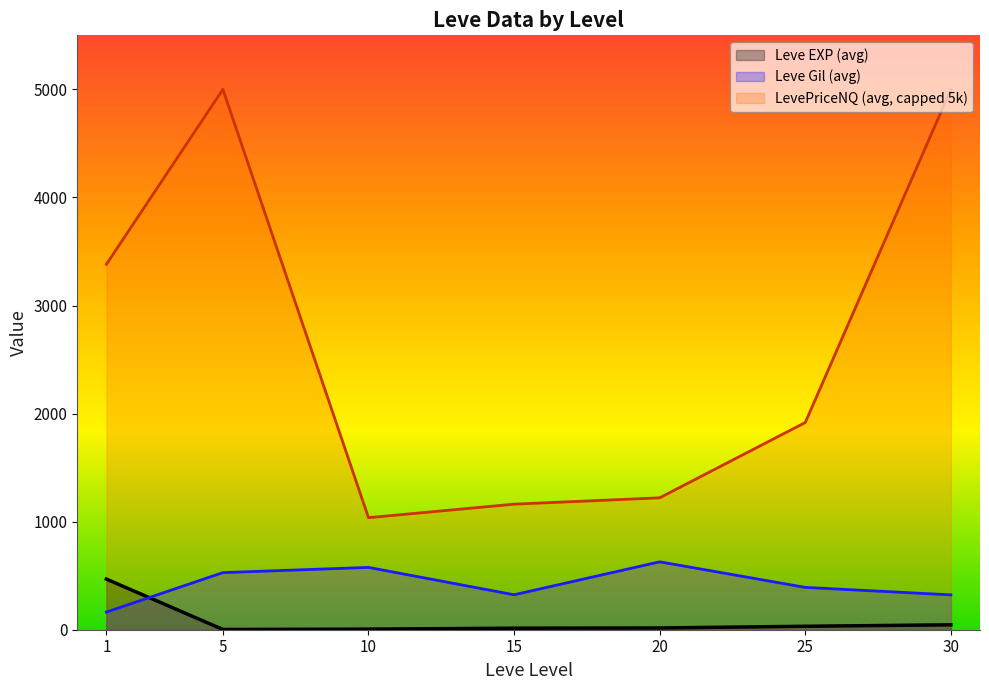

How many data points in LevePriceNQ (avg, capped 5k) are above 1917?

4